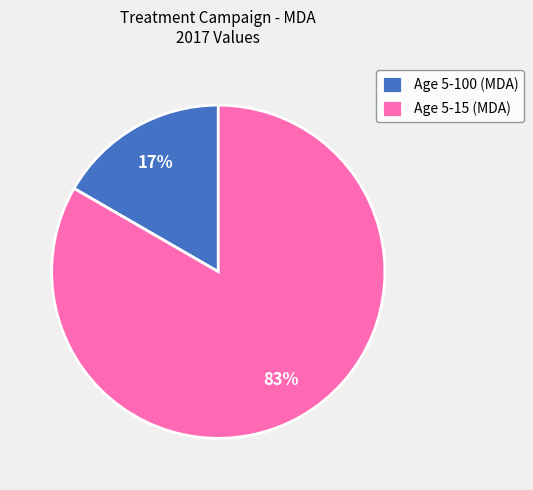

Is it true that Age 5-100 (MDA) is 17% of the pie?

True